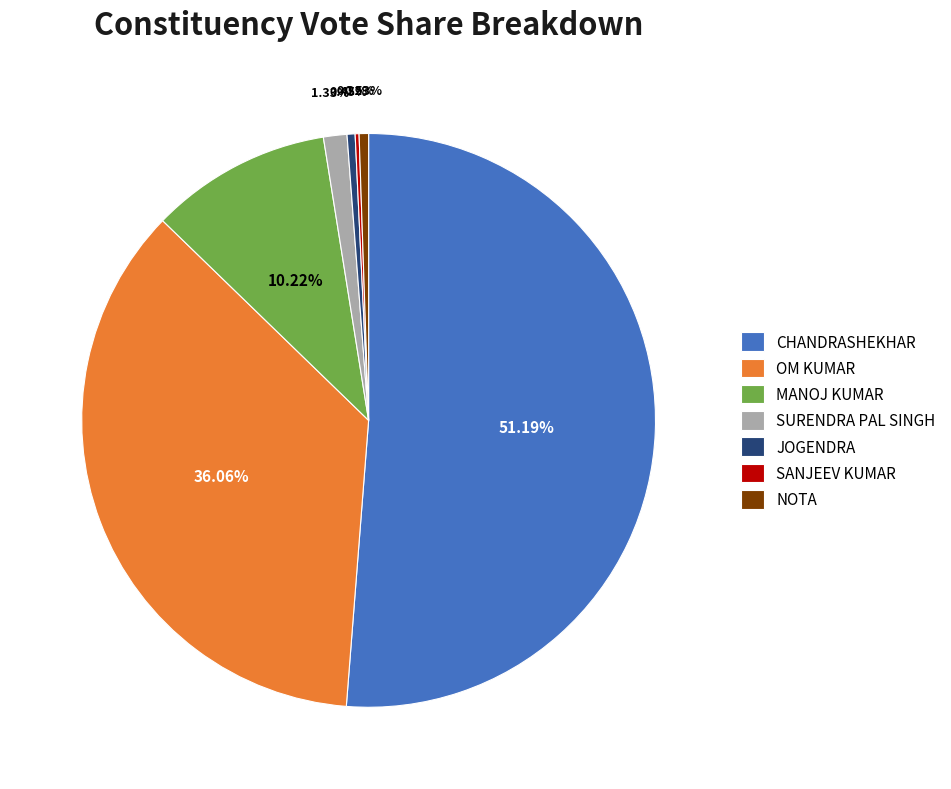

Which slice is the largest?

CHANDRASHEKHAR